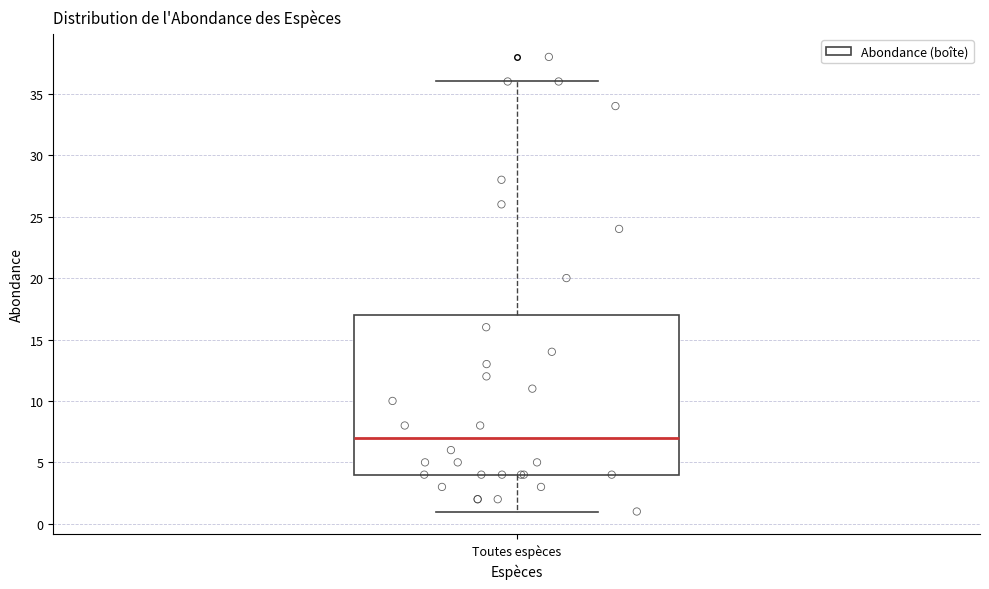

Where is the lower edge of the box for Toutes espèces on the y-axis? The values are not printed on the chart, so give them approximately, as read against the axis.

4